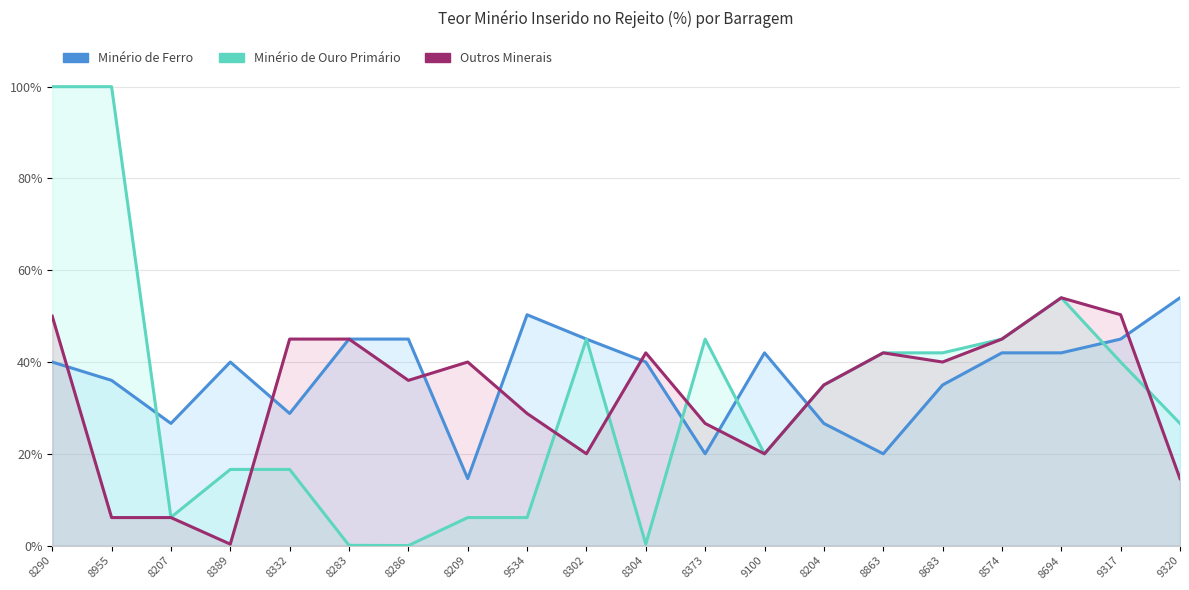

The value of Minério de Ouro Primário at 8955 is 35.8. True or false?

False